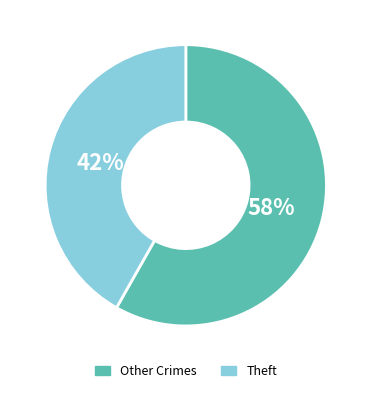

Is there any slice that represents more than half of the pie?

Yes